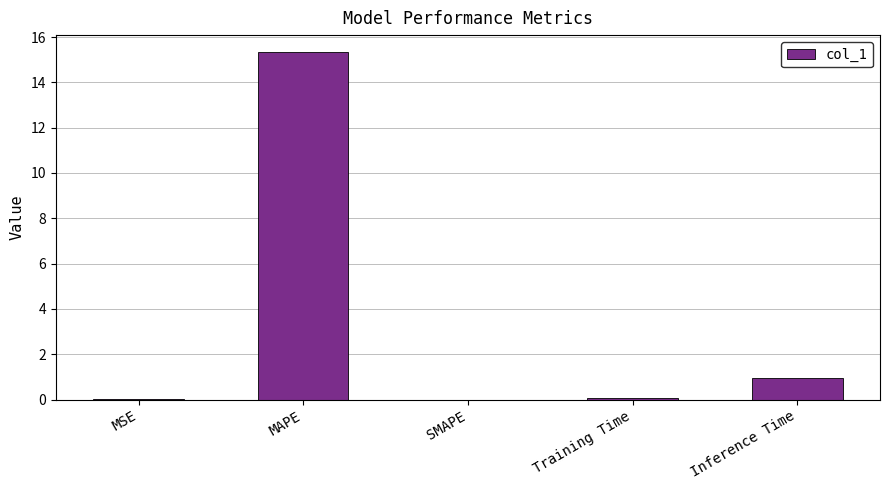

What is the sum of all values?

16.3